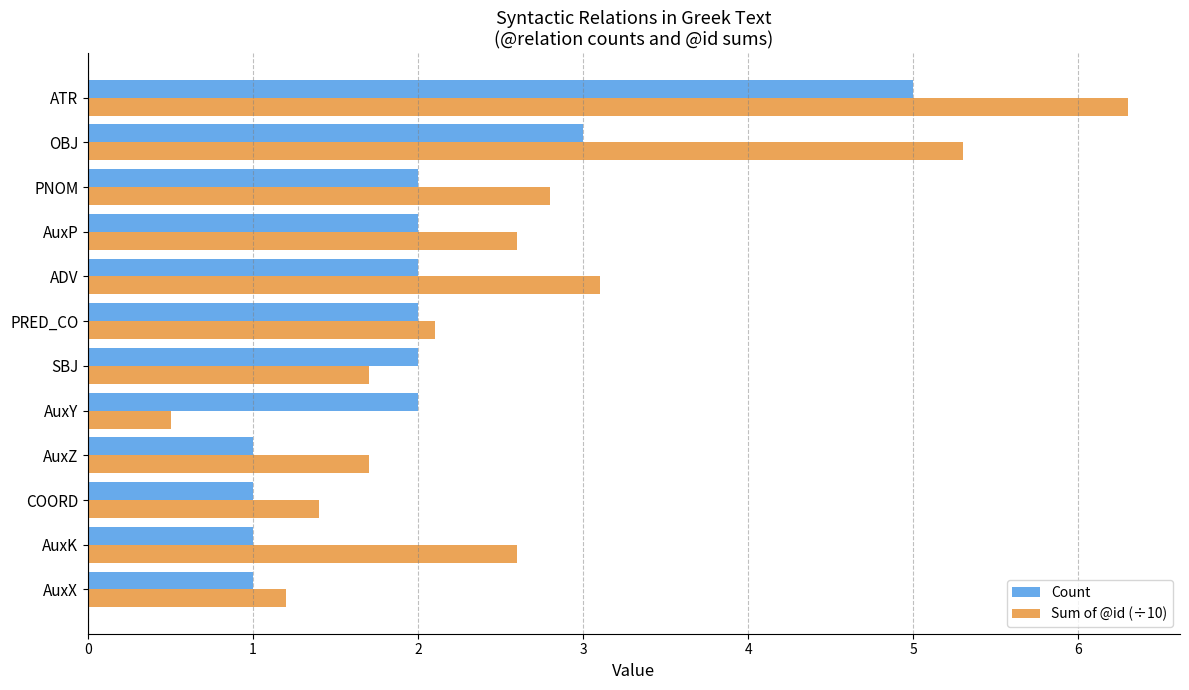

Is it true that Count equals 2.0 at PRED_CO?

True